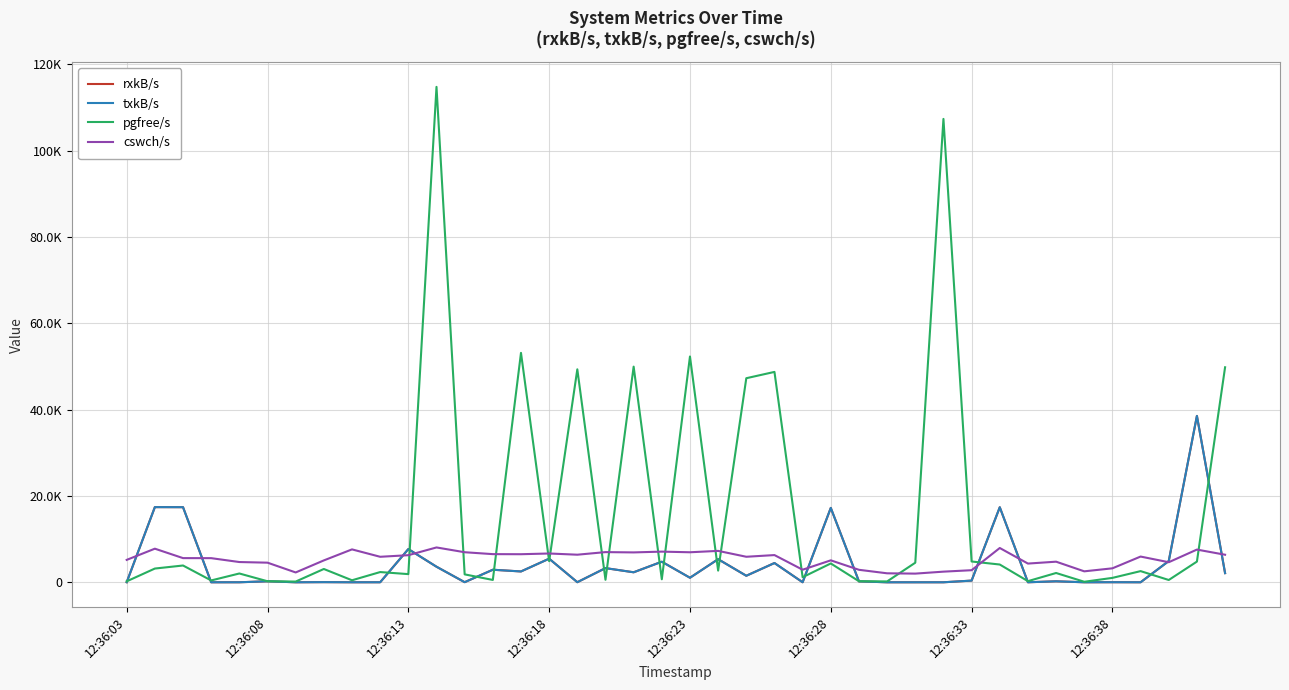

What is the greatest value displayed?

114767.0